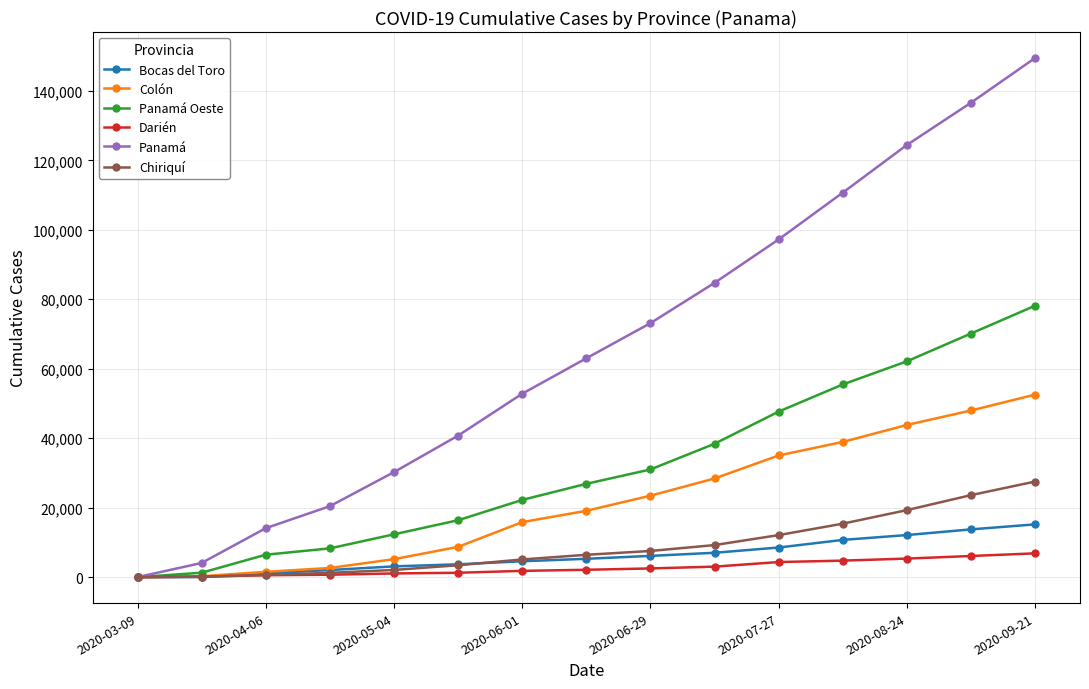

Which series has the largest range (max minus min)?

Panamá